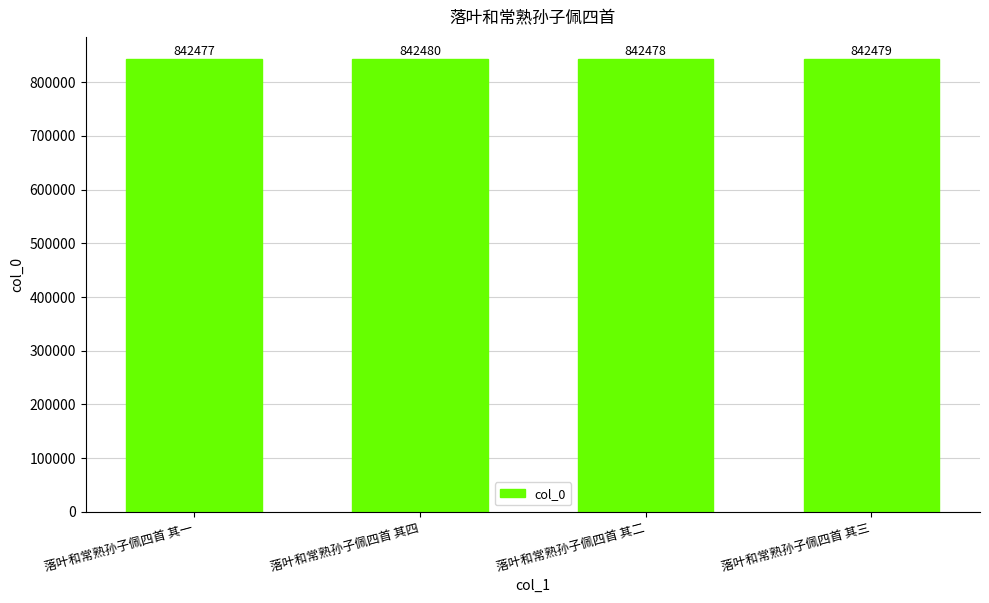

What is the sum of all values?

3369914